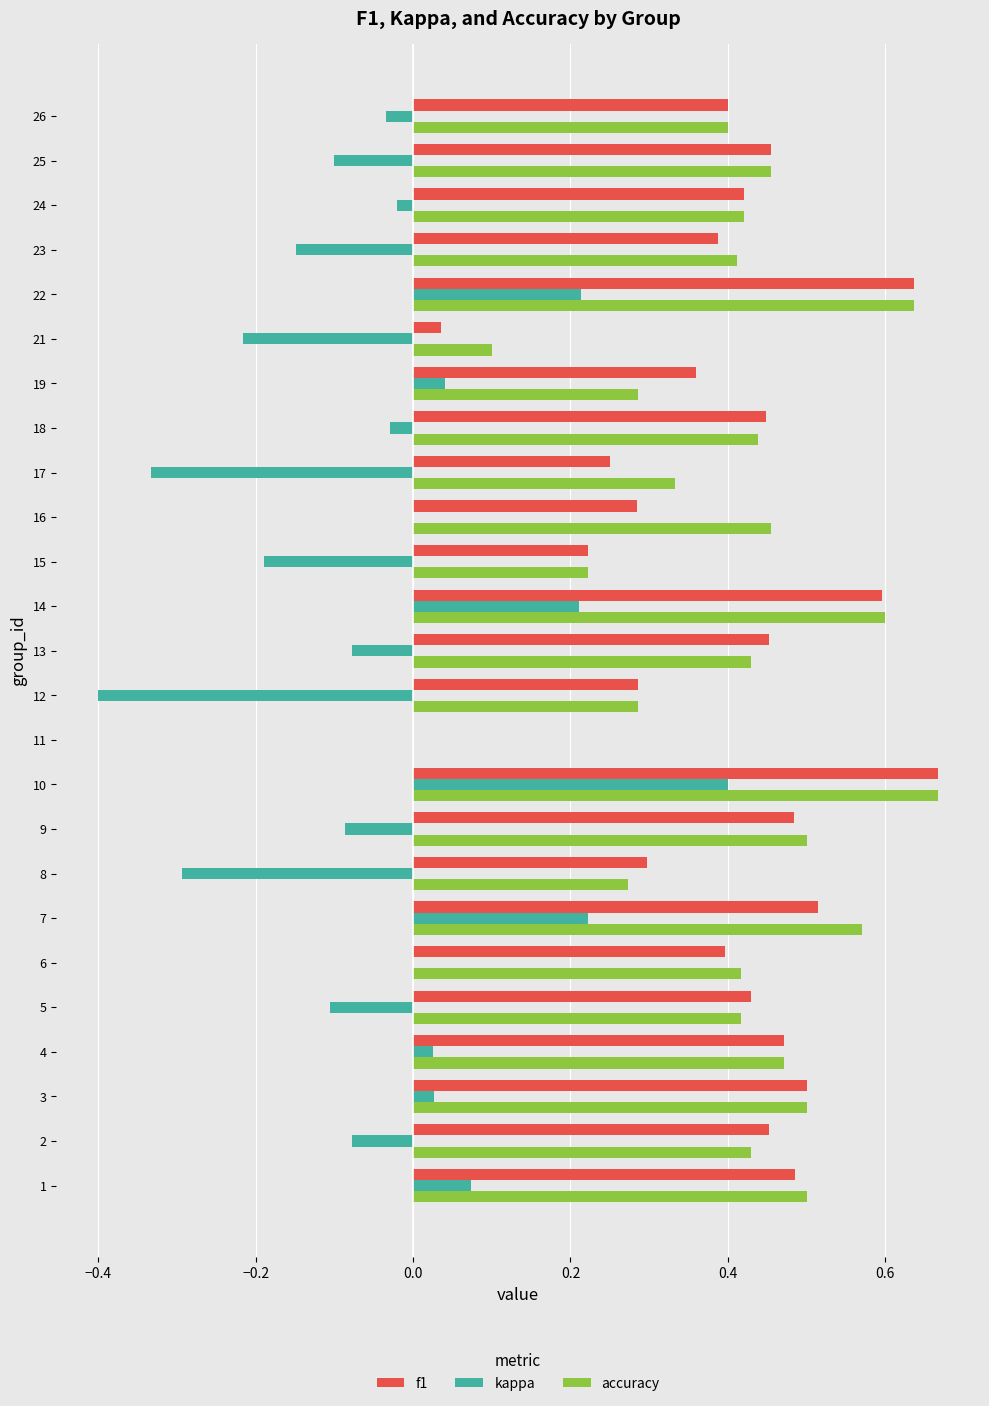

Which category has the highest value in the kappa series?

10